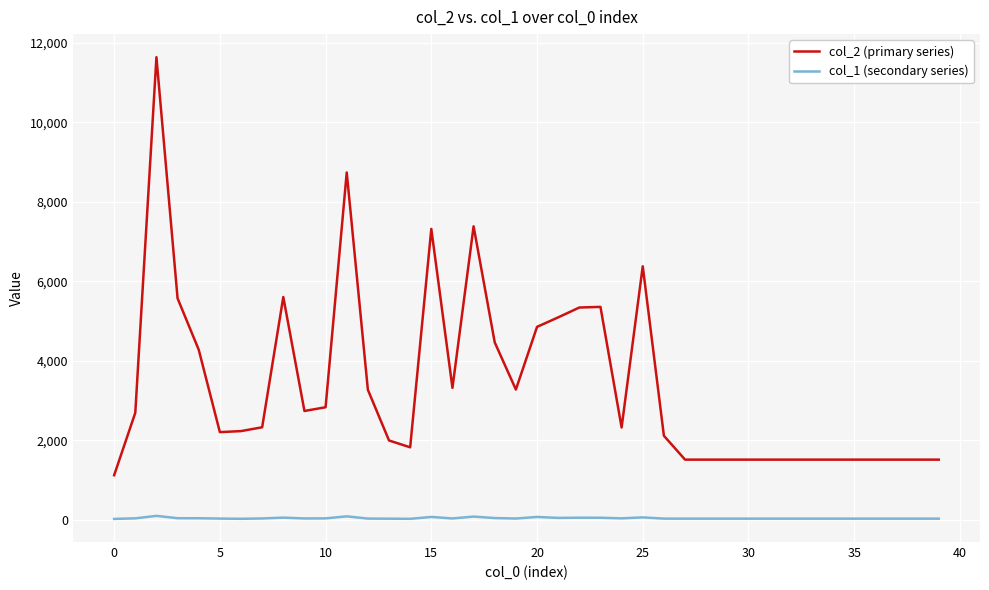

True or false: col_2 (primary series) has more than 0 interior local peaks.

True